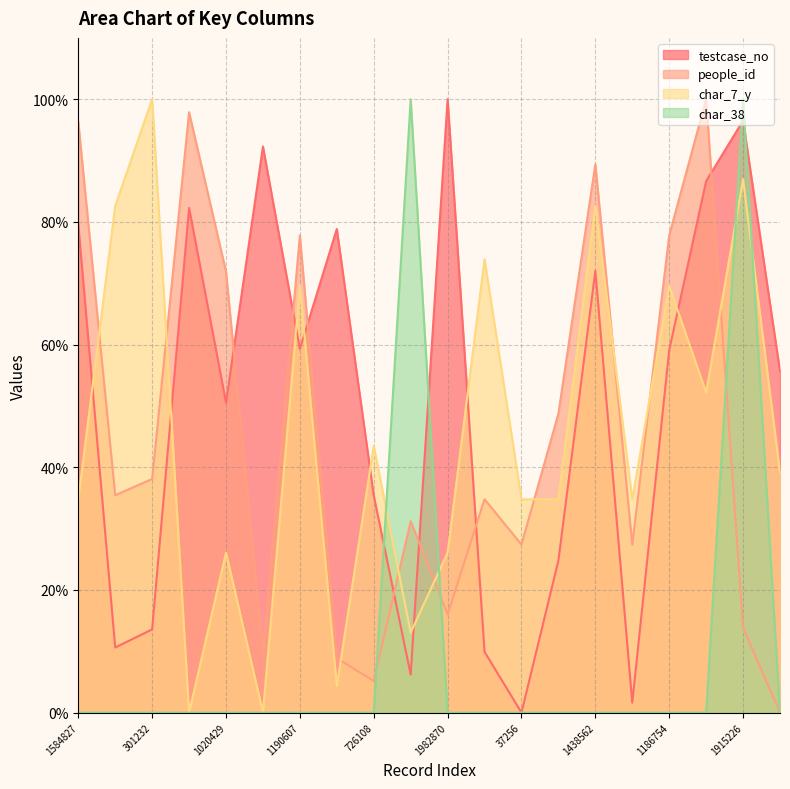

Which series changed the most between 157733 and 1119606?

char_38